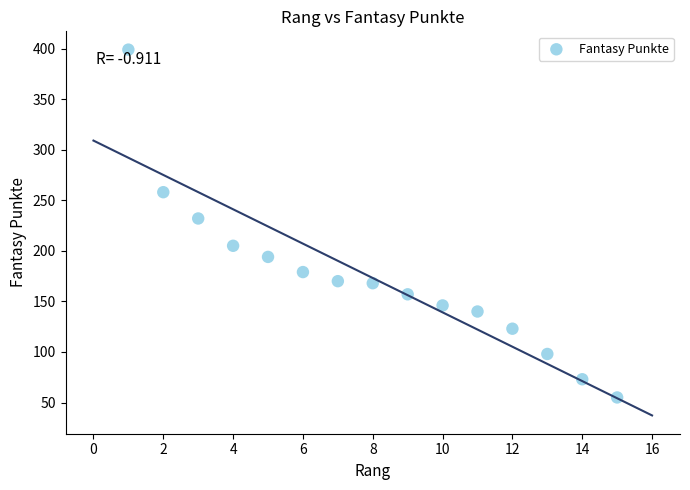

What is the range of Y values (max minus min)?

344